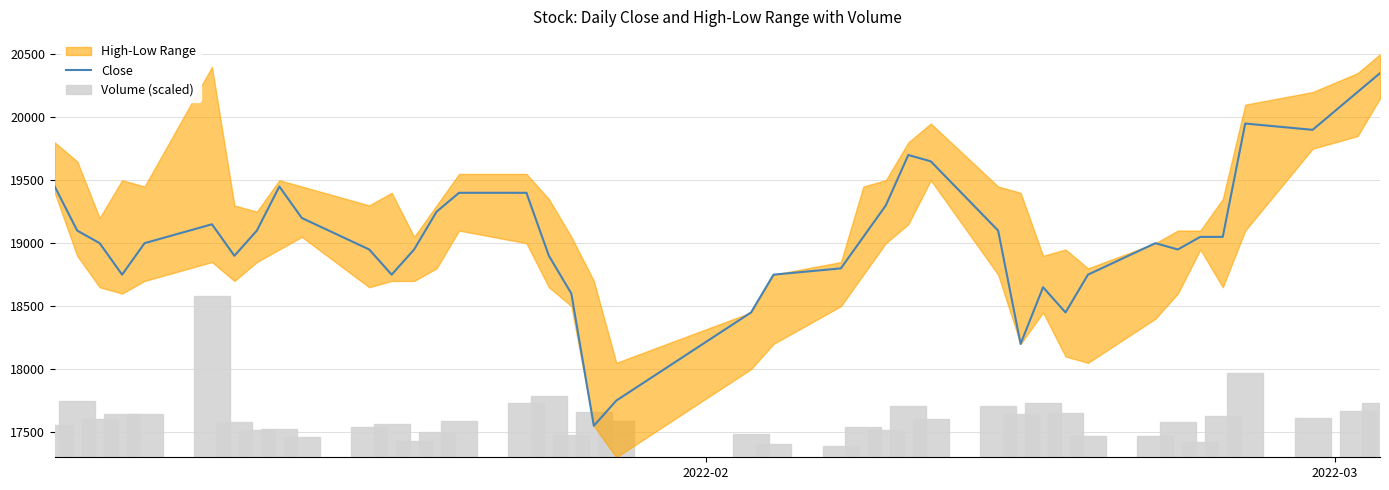

What is the maximum value for Close?

20350